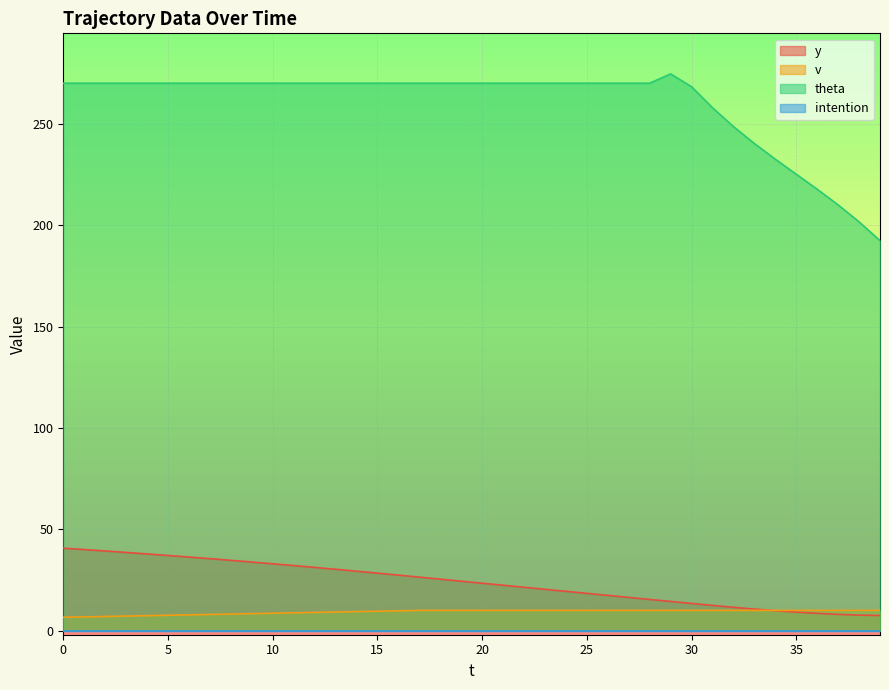

Does the chart display data point markers on the line(s)?

No